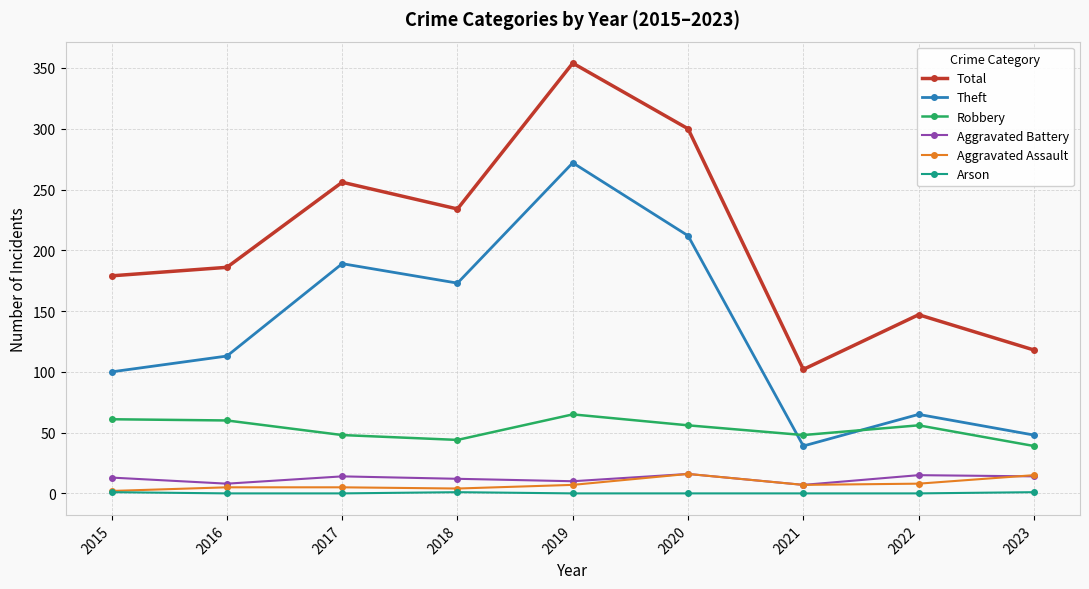

Where is the first local minimum for Theft?

2018